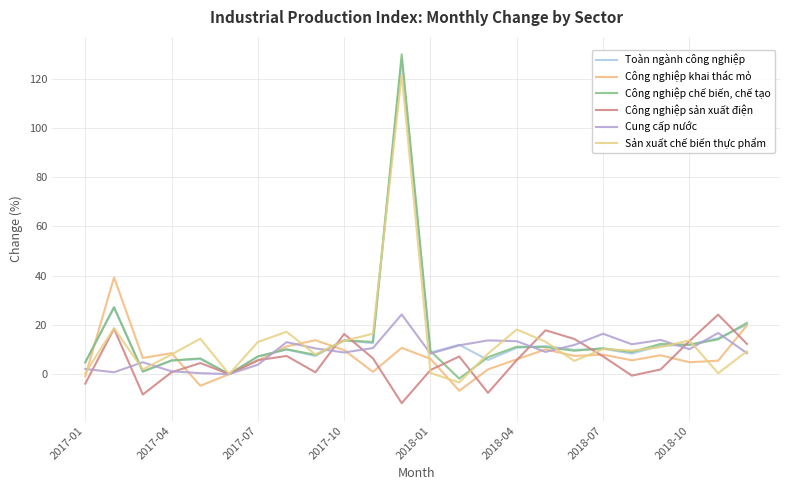

What is the difference between the second highest and second lowest values in the Công nghiệp khai thác mỏ series?

24.5